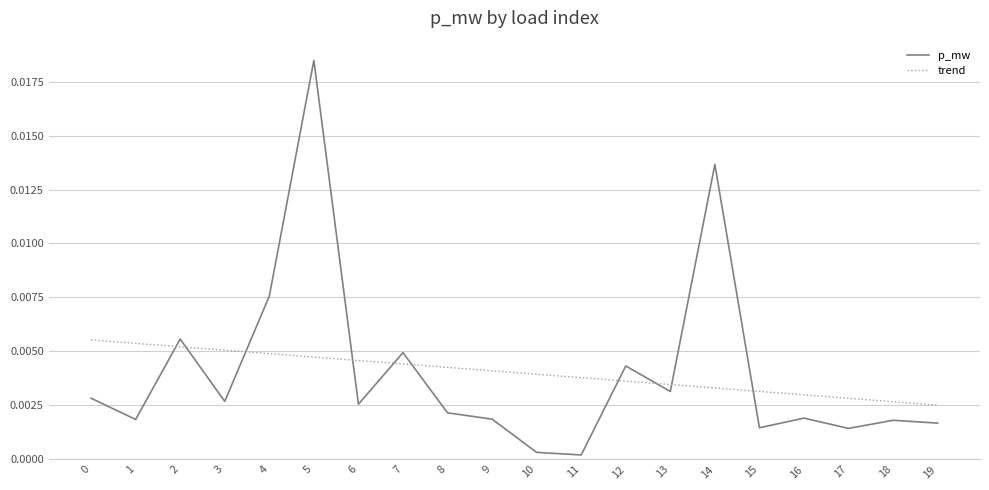

Which label corresponds to the largest value in the chart?

5